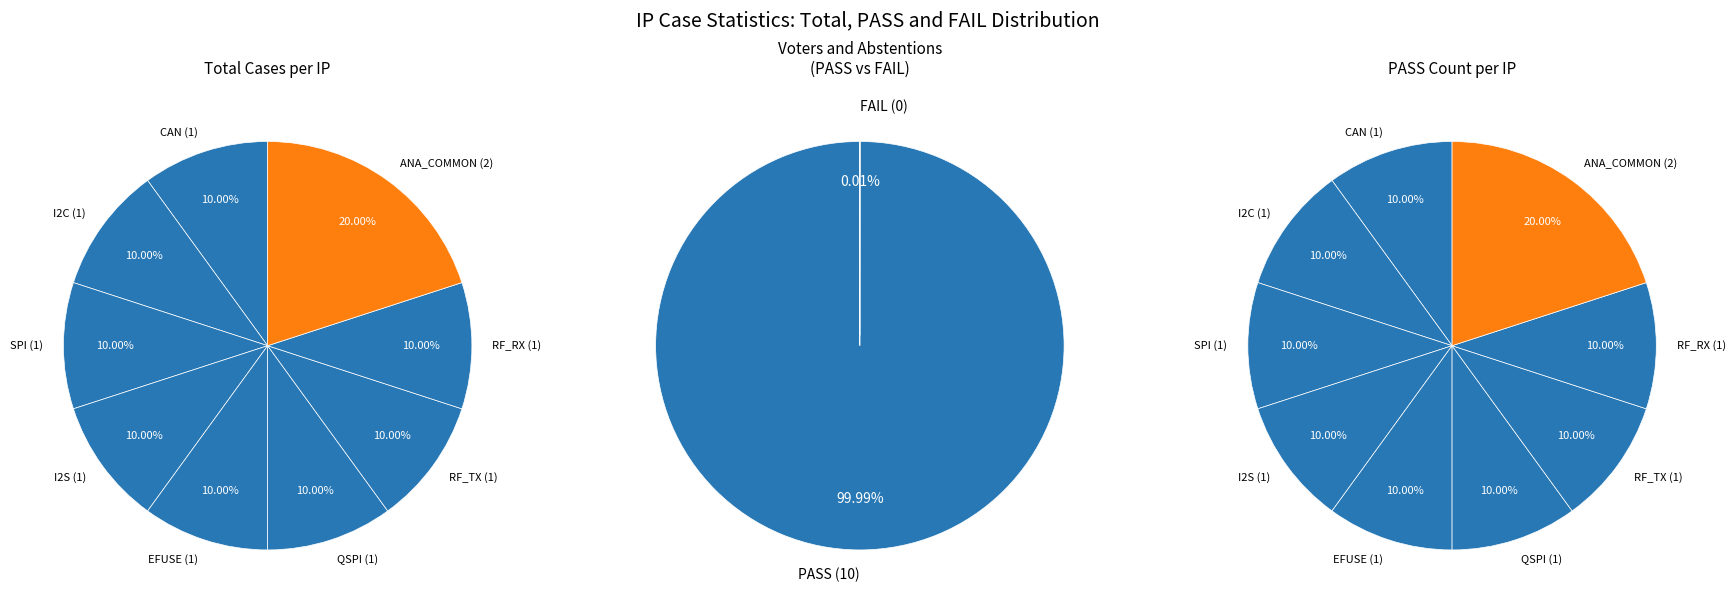

What percentage is the CAN slice, to the nearest percent?

10%